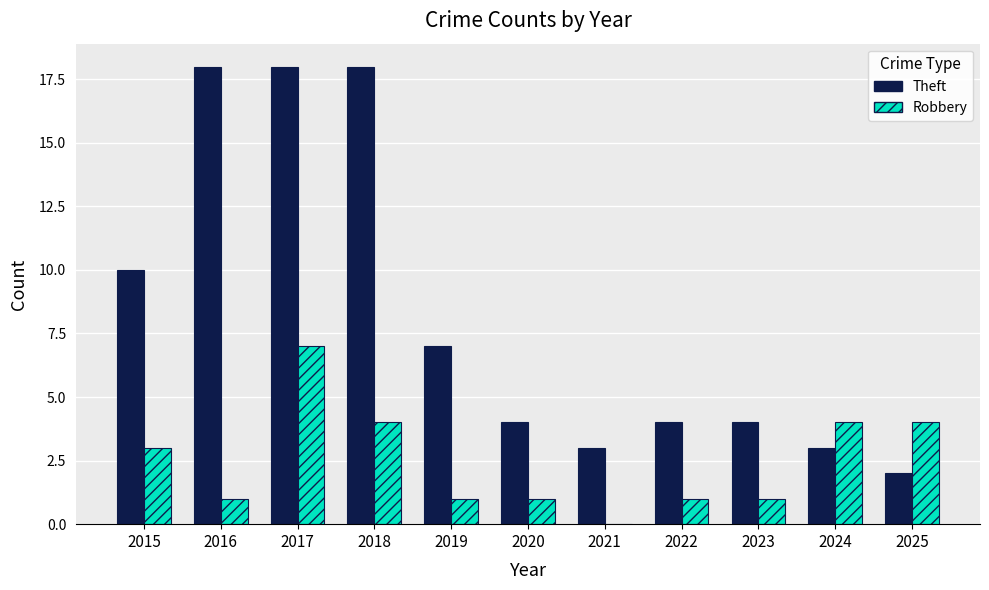

What is the average value of the Robbery series?

2